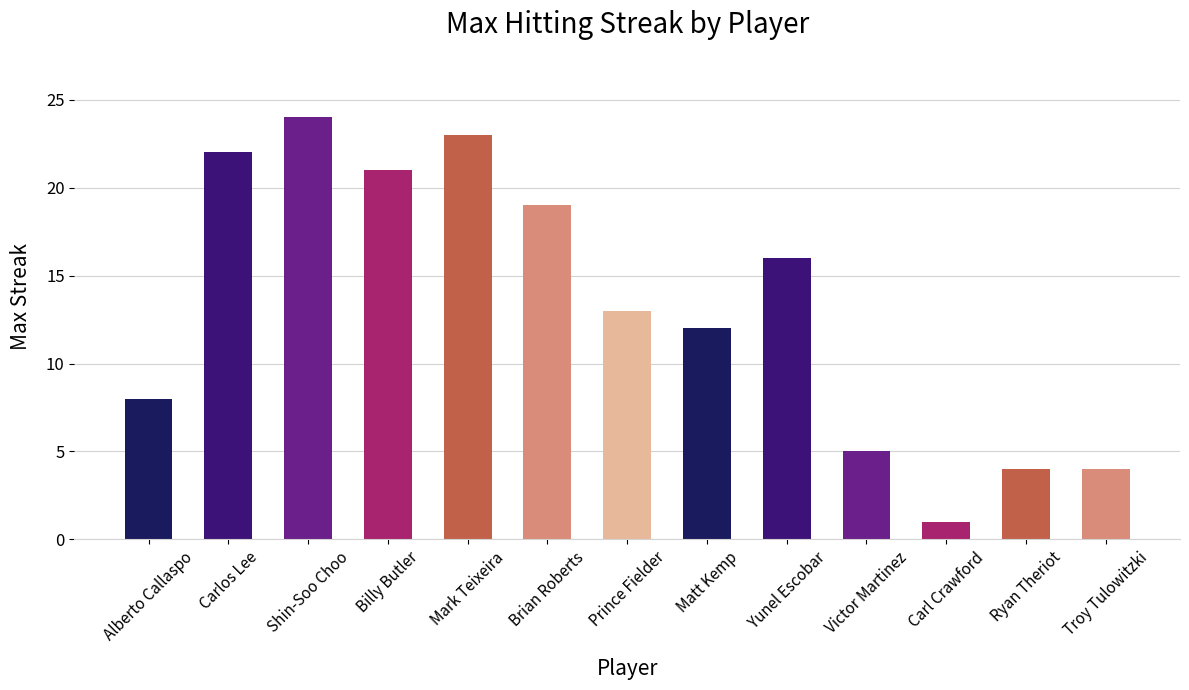

True or false: the data shows 10 at Billy Butler.

False